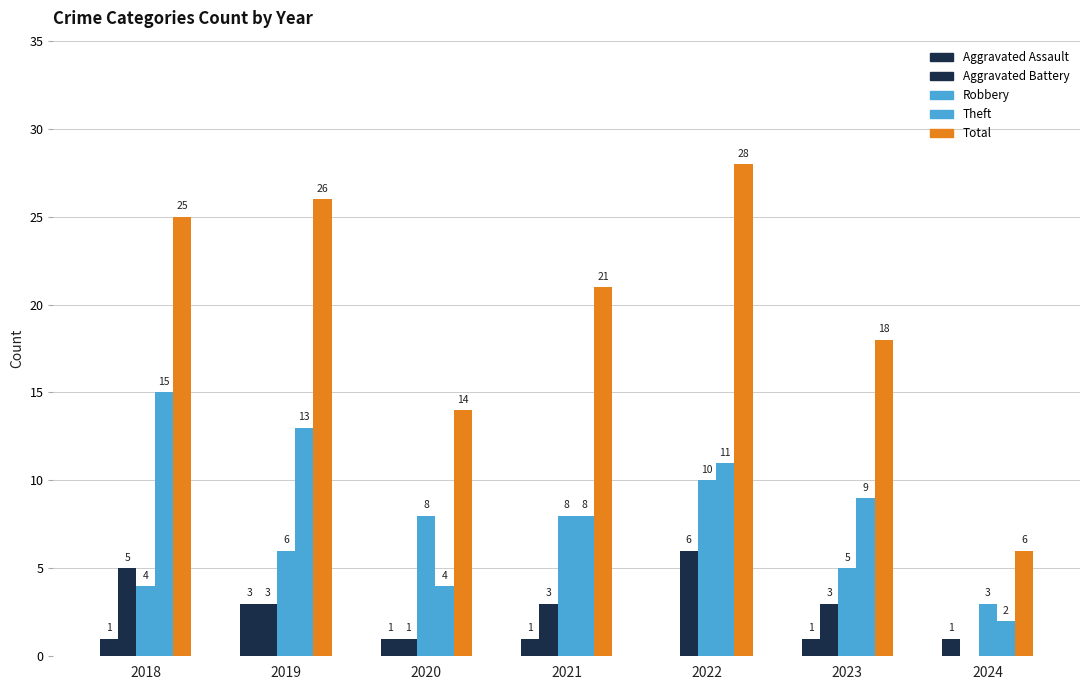

How many values in Aggravated Battery are above zero?

6